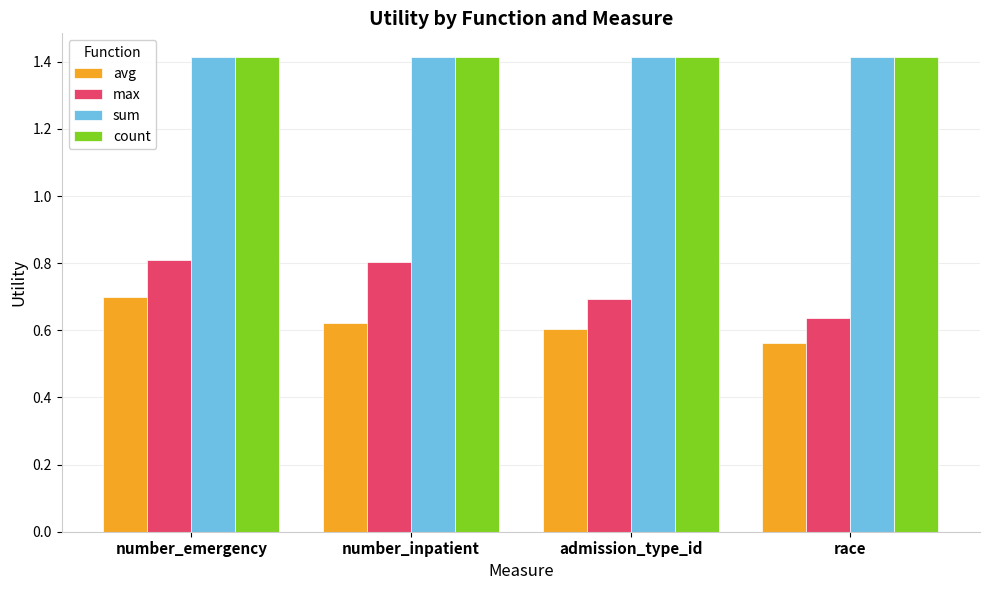

What is the approximate value of count at admission_type_id?

1.4